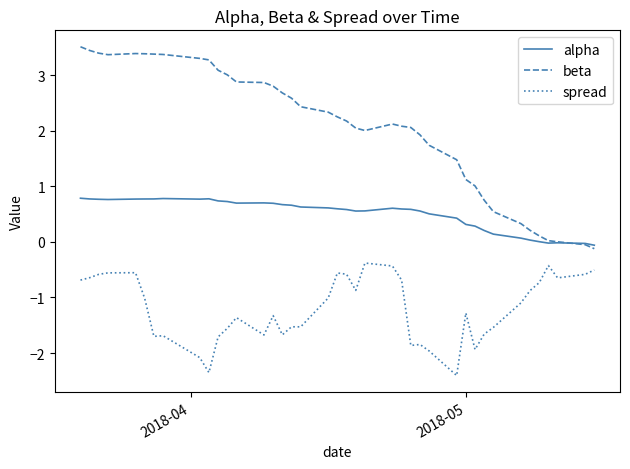

How many times do beta and alpha cross each other?

1